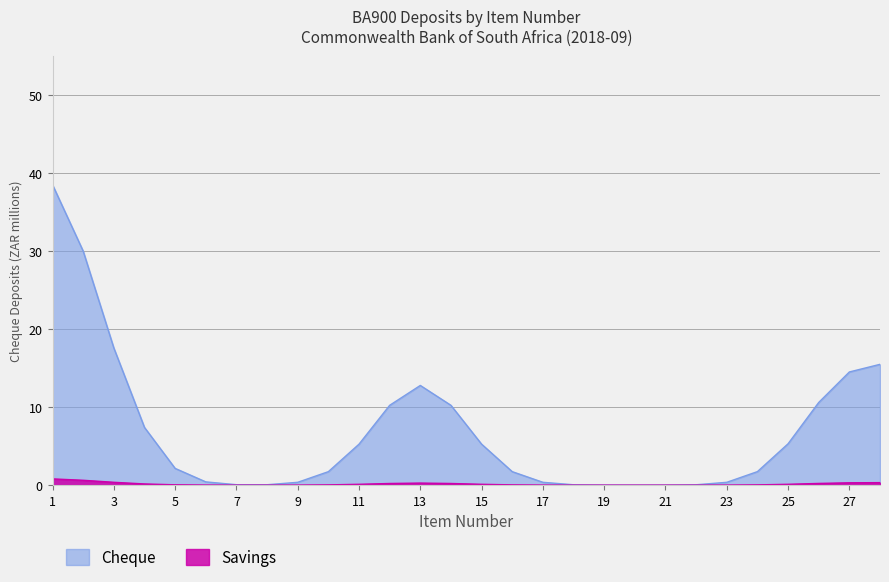

Which series changed the most between Item 15 and Item 19?

Cheque